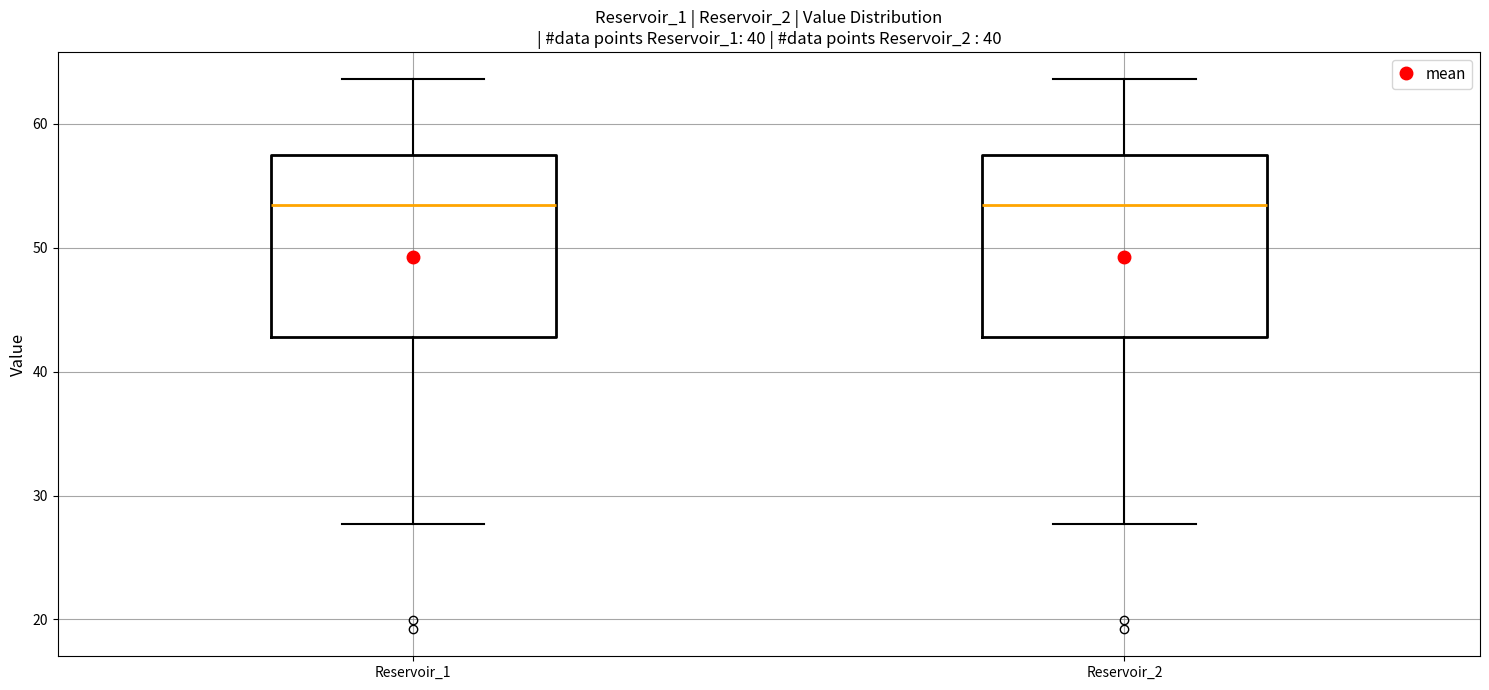

Where is the lower edge of the box for Reservoir_1 on the y-axis? The values are not printed on the chart, so give them approximately, as read against the axis.

43